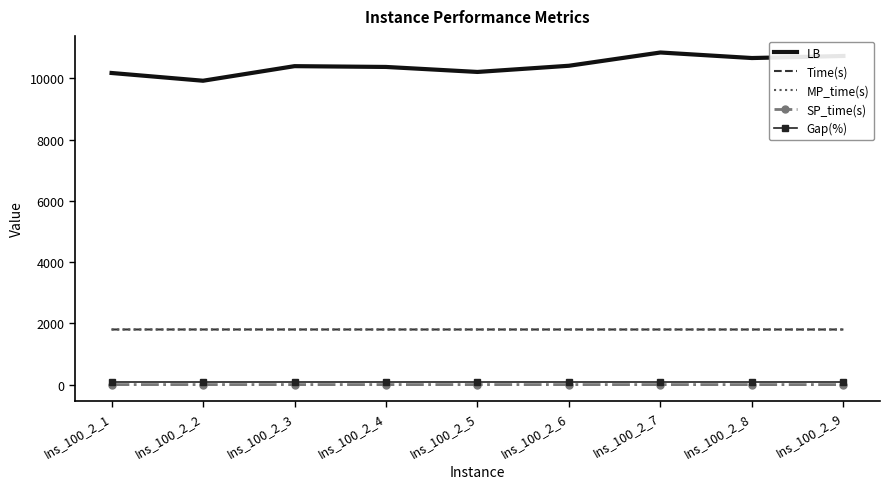

True or false: Time(s) and LB intersect in this chart.

False